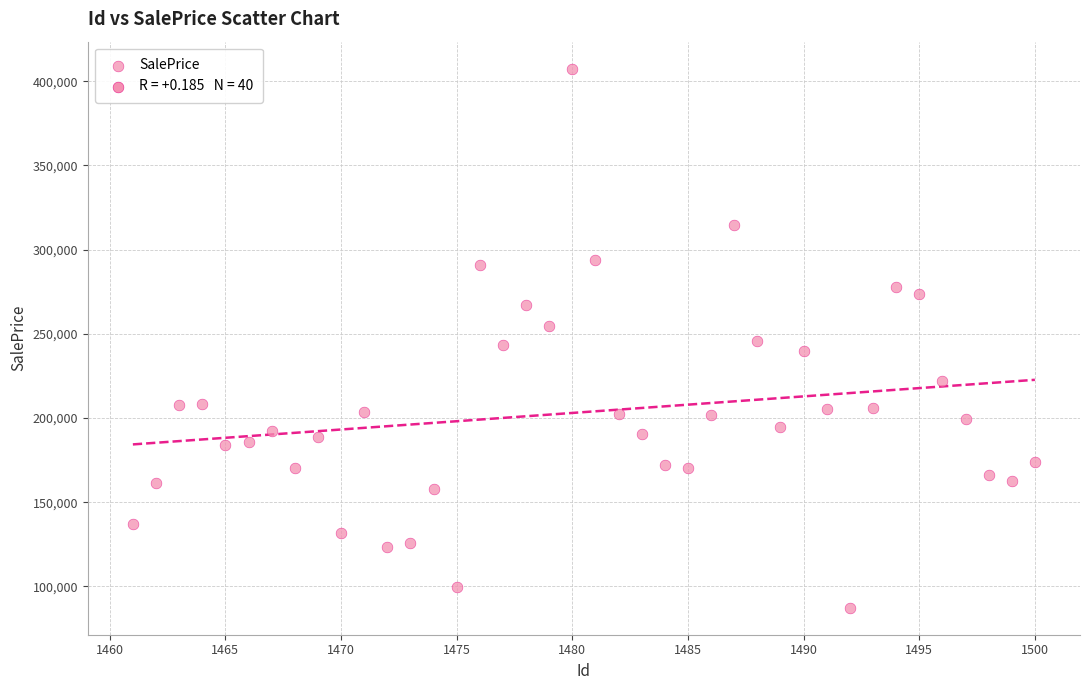

What is the range of X values (max minus min)?

39.0